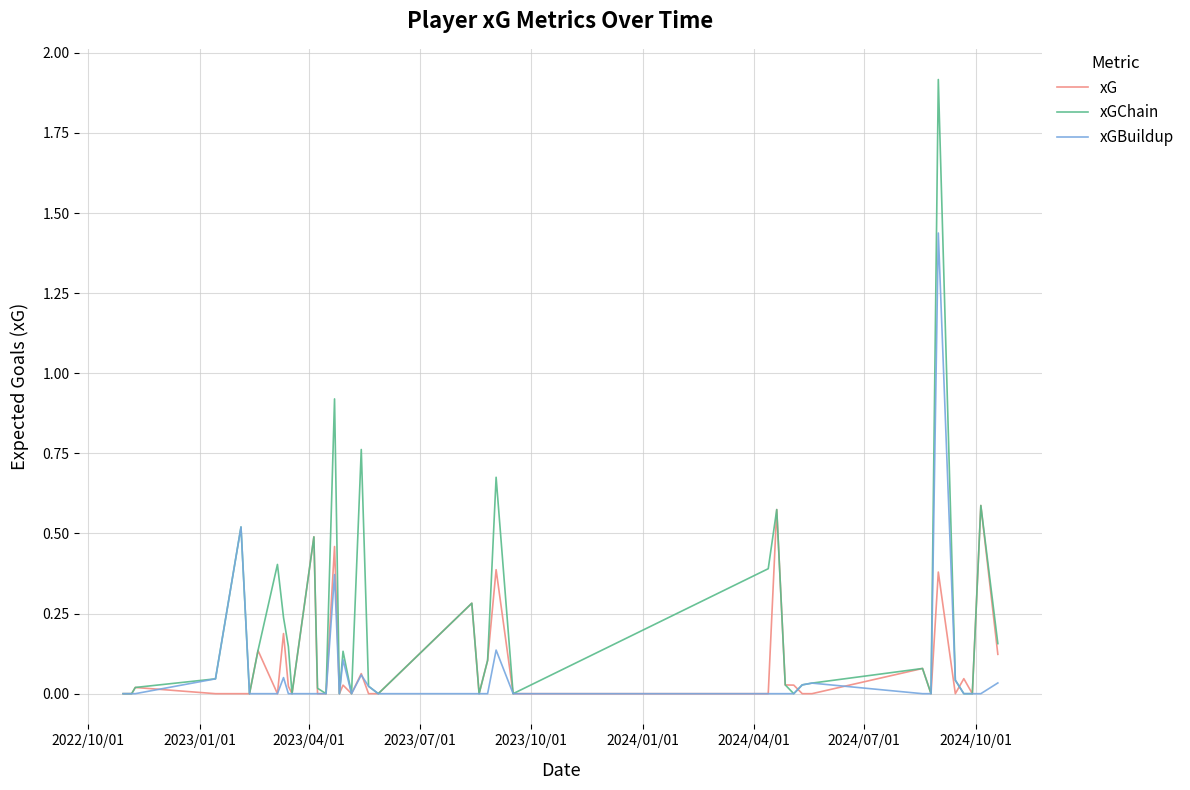

Which series has the widest spread of values?

xGChain